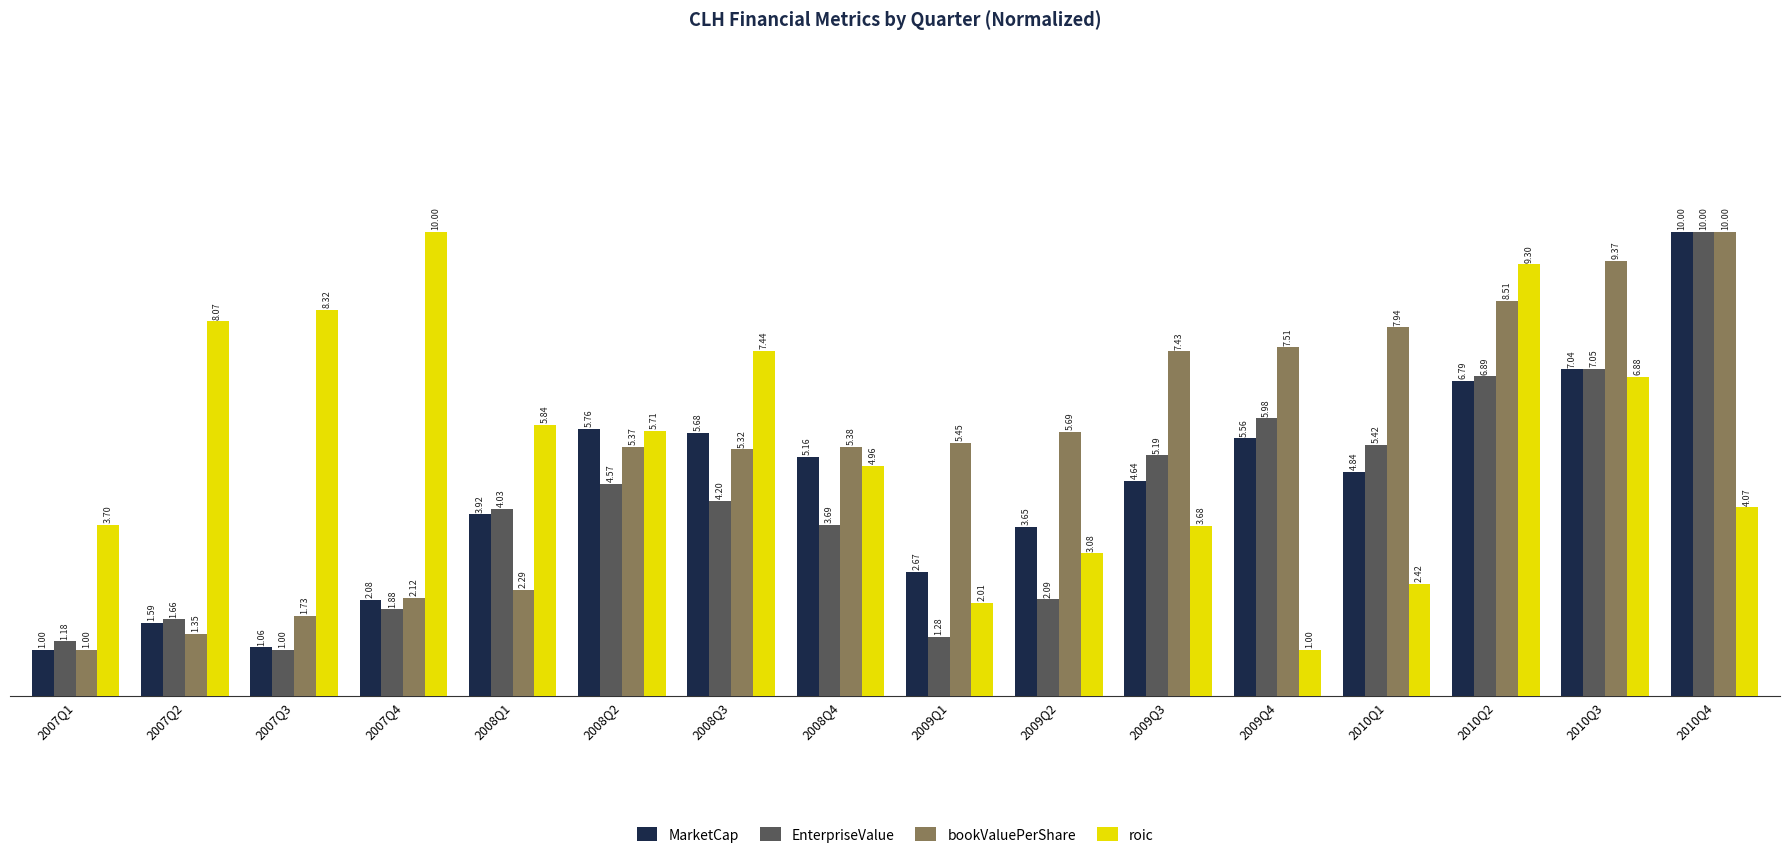

What are all the series names shown in the legend?

MarketCap, EnterpriseValue, bookValuePerShare, roic